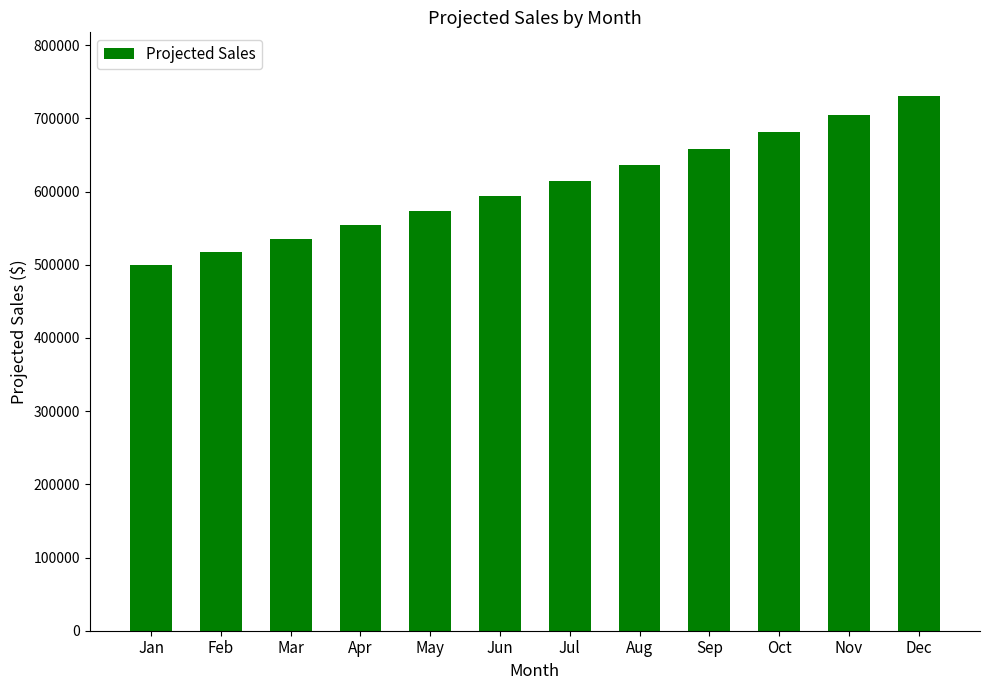

What is the ratio of the value at Apr to the value at Jan?

1.1